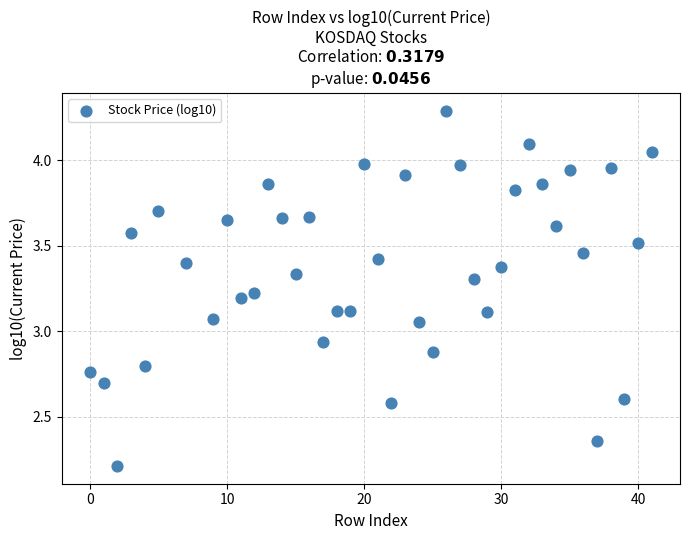

What is the range of Y values (max minus min)?

2.1